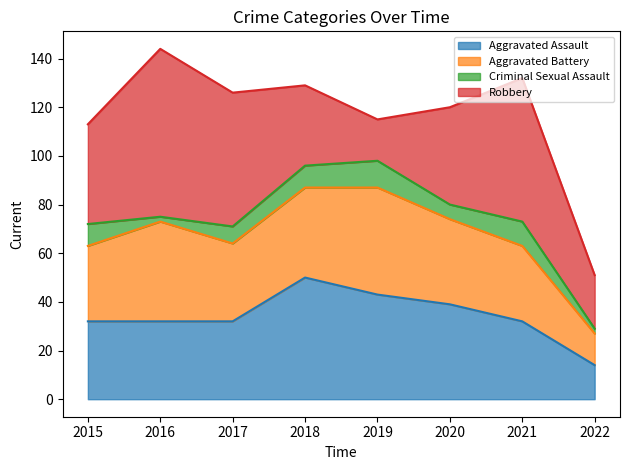

The value of Aggravated Battery at 2018 is 37. True or false?

True